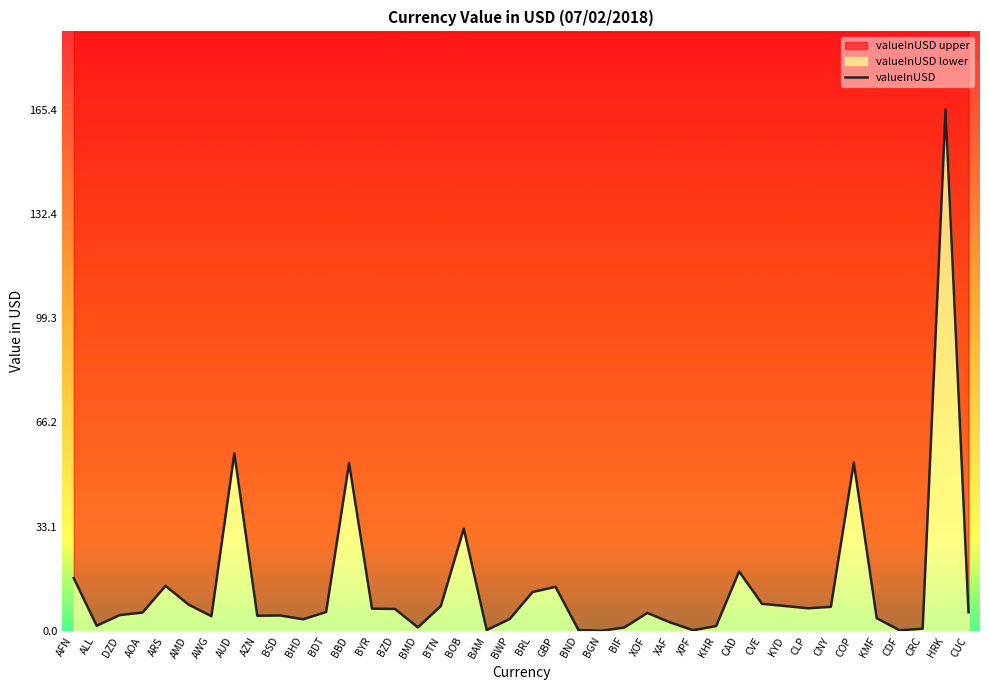

Does the chart display data point markers on the line(s)?

No